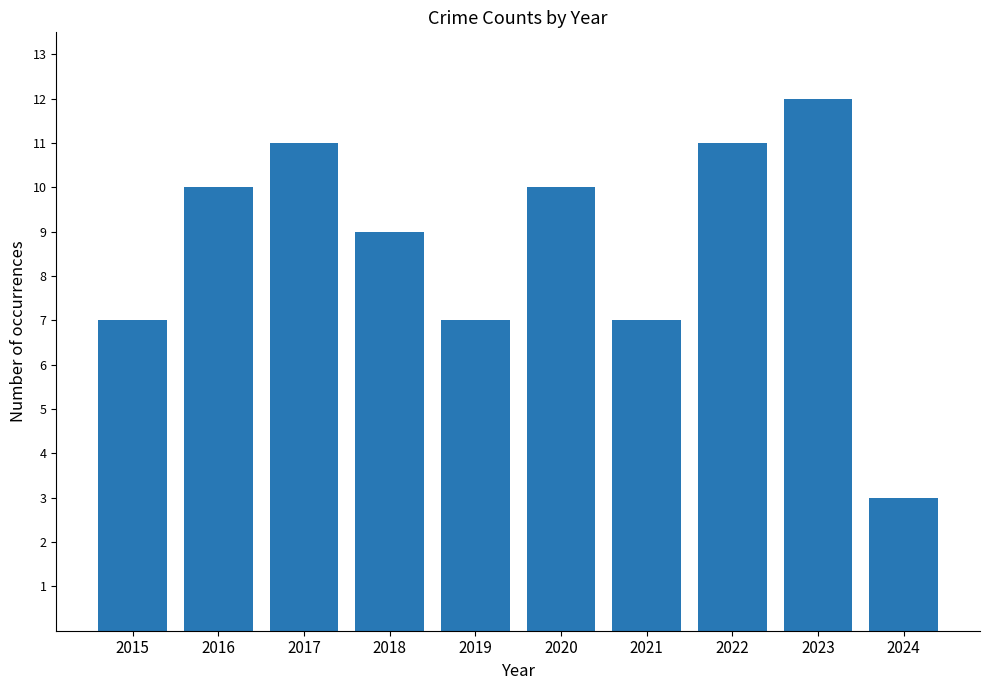

Read the value at 2021.

7